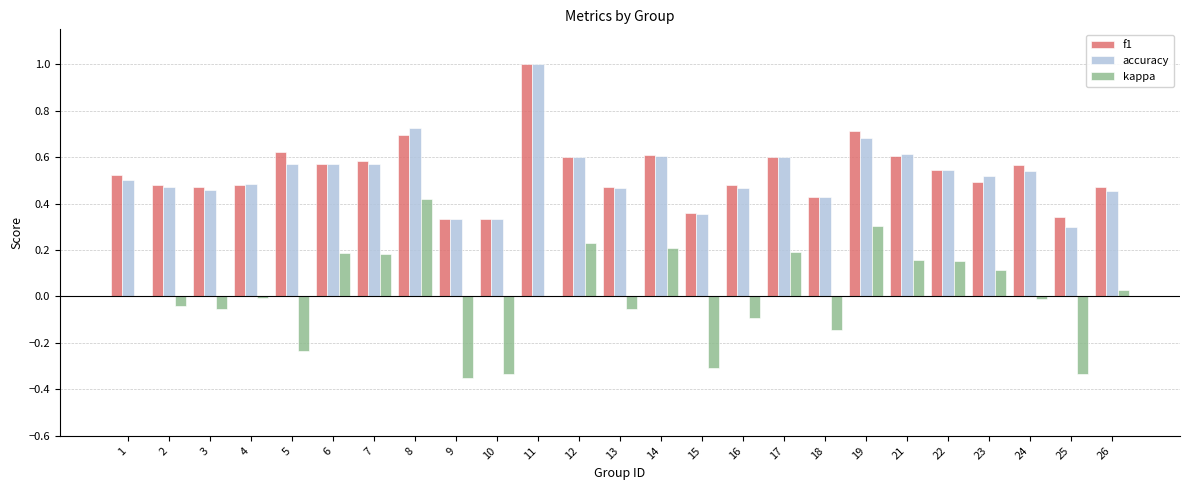

At which category is the sum across all series the highest?

11